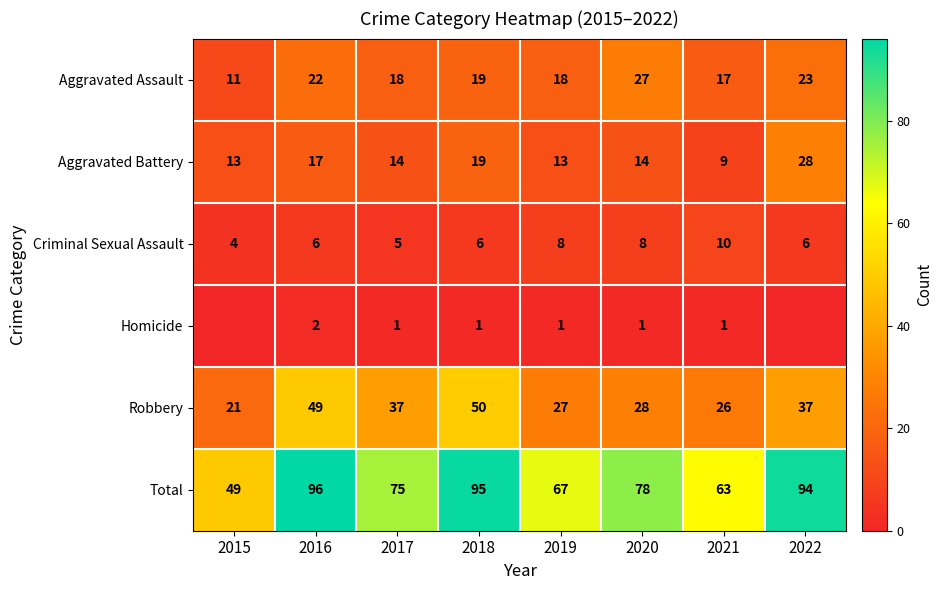

Is it true that Robbery equals 50 at 2018?

True